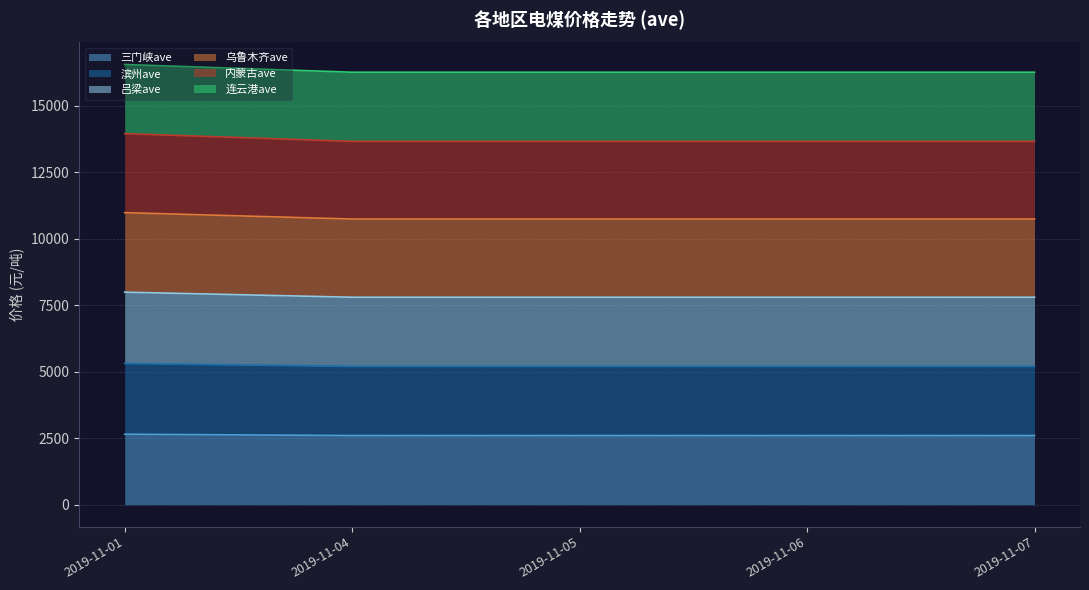

What is the total value across all series at 2019-11-05?

16260